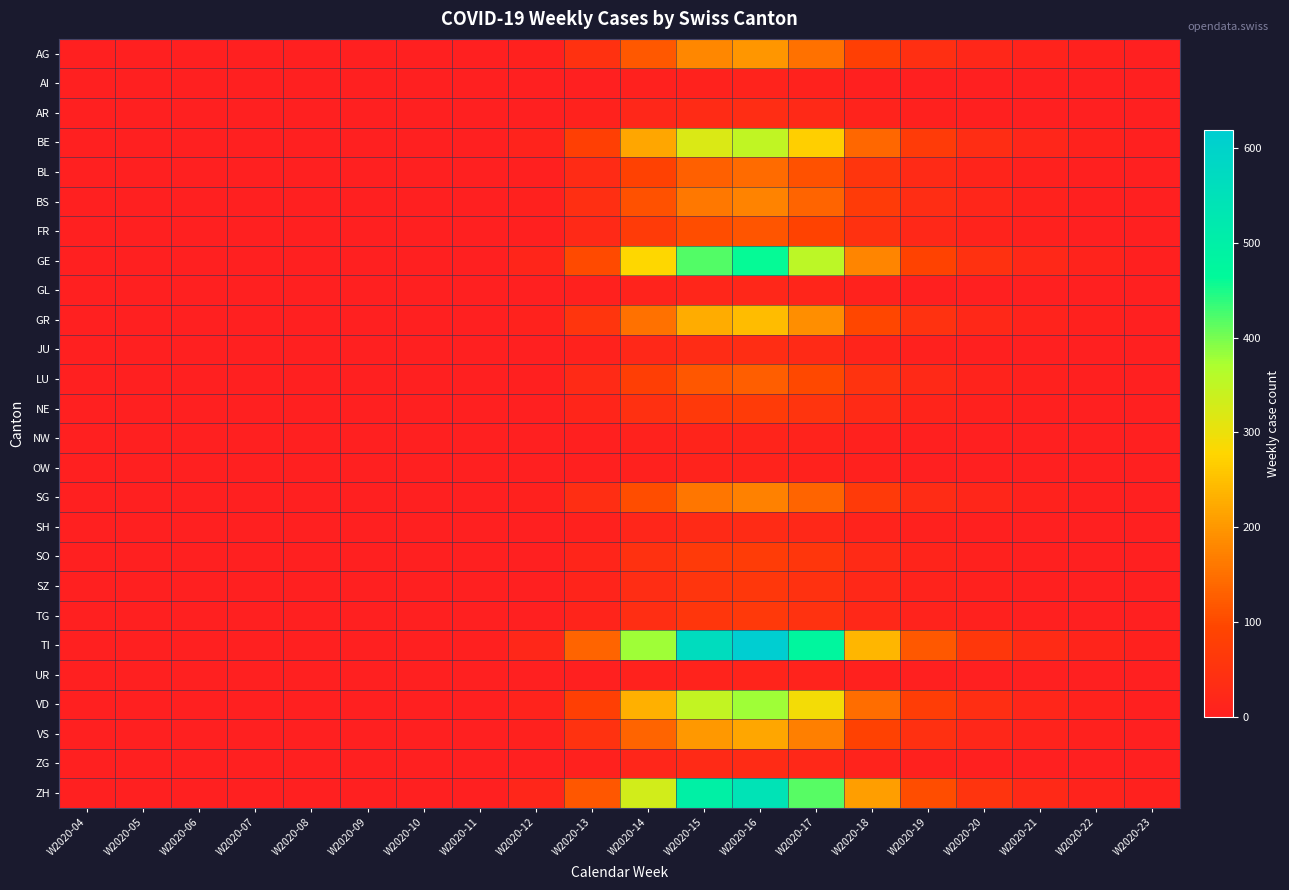

Reading right to left, what are all the values shown in this chart?

AG: W2020-23=2	W2020-22=5	W2020-21=10	W2020-20=20	W2020-19=40	W2020-18=80	W2020-17=150	W2020-16=200	W2020-15=180	W2020-14=120	W2020-13=45	W2020-12=5	W2020-11=0	W2020-10=0	W2020-09=0	W2020-08=0	W2020-07=0	W2020-06=0	W2020-05=0	W2020-04=0
AI: W2020-23=0	W2020-22=0	W2020-21=0	W2020-20=1	W2020-19=2	W2020-18=4	W2020-17=8	W2020-16=10	W2020-15=8	W2020-14=5	W2020-13=2	W2020-12=0	W2020-11=0	W2020-10=0	W2020-09=0	W2020-08=0	W2020-07=0	W2020-06=0	W2020-05=0	W2020-04=0
AR: W2020-23=0	W2020-22=0	W2020-21=1	W2020-20=3	W2020-19=6	W2020-18=12	W2020-17=25	W2020-16=35	W2020-15=30	W2020-14=20	W2020-13=8	W2020-12=1	W2020-11=0	W2020-10=0	W2020-09=0	W2020-08=0	W2020-07=0	W2020-06=0	W2020-05=0	W2020-04=0
BE: W2020-23=3	W2020-22=8	W2020-21=18	W2020-20=35	W2020-19=70	W2020-18=140	W2020-17=270	W2020-16=350	W2020-15=320	W2020-14=220	W2020-13=80	W2020-12=10	W2020-11=0	W2020-10=0	W2020-09=0	W2020-08=0	W2020-07=0	W2020-06=0	W2020-05=0	W2020-04=0
BL: W2020-23=1	W2020-22=3	W2020-21=7	W2020-20=14	W2020-19=28	W2020-18=55	W2020-17=110	W2020-16=145	W2020-15=130	W2020-14=85	W2020-13=30	W2020-12=4	W2020-11=0	W2020-10=0	W2020-09=1	W2020-08=0	W2020-07=0	W2020-06=0	W2020-05=0	W2020-04=0
BS: W2020-23=1	W2020-22=4	W2020-21=8	W2020-20=17	W2020-19=34	W2020-18=68	W2020-17=135	W2020-16=175	W2020-15=160	W2020-14=110	W2020-13=40	W2020-12=6	W2020-11=1	W2020-10=0	W2020-09=1	W2020-08=0	W2020-07=0	W2020-06=0	W2020-05=0	W2020-04=0
FR: W2020-23=1	W2020-22=2	W2020-21=5	W2020-20=11	W2020-19=22	W2020-18=44	W2020-17=88	W2020-16=115	W2020-15=105	W2020-14=70	W2020-13=25	W2020-12=3	W2020-11=0	W2020-10=0	W2020-09=0	W2020-08=0	W2020-07=0	W2020-06=0	W2020-05=0	W2020-04=0
GE: W2020-23=4	W2020-22=10	W2020-21=22	W2020-20=45	W2020-19=89	W2020-18=178	W2020-17=355	W2020-16=460	W2020-15=420	W2020-14=280	W2020-13=100	W2020-12=15	W2020-11=2	W2020-10=1	W2020-09=2	W2020-08=0	W2020-07=0	W2020-06=0	W2020-05=0	W2020-04=0
GL: W2020-23=0	W2020-22=0	W2020-21=1	W2020-20=2	W2020-19=4	W2020-18=8	W2020-17=15	W2020-16=20	W2020-15=18	W2020-14=12	W2020-13=5	W2020-12=1	W2020-11=0	W2020-10=0	W2020-09=0	W2020-08=0	W2020-07=0	W2020-06=0	W2020-05=0	W2020-04=0
GR: W2020-23=2	W2020-22=5	W2020-21=12	W2020-20=24	W2020-19=48	W2020-18=95	W2020-17=190	W2020-16=245	W2020-15=225	W2020-14=150	W2020-13=55	W2020-12=8	W2020-11=2	W2020-10=1	W2020-09=0	W2020-08=0	W2020-07=0	W2020-06=0	W2020-05=0	W2020-04=0
JU: W2020-23=0	W2020-22=1	W2020-21=2	W2020-20=3	W2020-19=7	W2020-18=14	W2020-17=28	W2020-16=36	W2020-15=33	W2020-14=22	W2020-13=8	W2020-12=1	W2020-11=0	W2020-10=0	W2020-09=0	W2020-08=0	W2020-07=0	W2020-06=0	W2020-05=0	W2020-04=0
LU: W2020-23=1	W2020-22=3	W2020-21=6	W2020-20=12	W2020-19=25	W2020-18=49	W2020-17=99	W2020-16=128	W2020-15=117	W2020-14=78	W2020-13=28	W2020-12=4	W2020-11=0	W2020-10=0	W2020-09=0	W2020-08=0	W2020-07=0	W2020-06=0	W2020-05=0	W2020-04=0
NE: W2020-23=1	W2020-22=1	W2020-21=3	W2020-20=7	W2020-19=13	W2020-18=27	W2020-17=53	W2020-16=69	W2020-15=63	W2020-14=42	W2020-13=15	W2020-12=2	W2020-11=0	W2020-10=0	W2020-09=0	W2020-08=0	W2020-07=0	W2020-06=0	W2020-05=0	W2020-04=0
NW: W2020-23=0	W2020-22=0	W2020-21=1	W2020-20=1	W2020-19=3	W2020-18=5	W2020-17=11	W2020-16=14	W2020-15=13	W2020-14=8	W2020-13=3	W2020-12=0	W2020-11=0	W2020-10=0	W2020-09=0	W2020-08=0	W2020-07=0	W2020-06=0	W2020-05=0	W2020-04=0
OW: W2020-23=0	W2020-22=0	W2020-21=1	W2020-20=1	W2020-19=2	W2020-18=5	W2020-17=9	W2020-16=12	W2020-15=11	W2020-14=7	W2020-13=3	W2020-12=0	W2020-11=0	W2020-10=0	W2020-09=0	W2020-08=0	W2020-07=0	W2020-06=0	W2020-05=0	W2020-04=0
SG: W2020-23=1	W2020-22=4	W2020-21=8	W2020-20=17	W2020-19=33	W2020-18=66	W2020-17=133	W2020-16=172	W2020-15=158	W2020-14=105	W2020-13=38	W2020-12=5	W2020-11=1	W2020-10=0	W2020-09=0	W2020-08=0	W2020-07=0	W2020-06=0	W2020-05=0	W2020-04=0
SH: W2020-23=0	W2020-22=1	W2020-21=1	W2020-20=3	W2020-19=6	W2020-18=12	W2020-17=23	W2020-16=30	W2020-15=27	W2020-14=18	W2020-13=7	W2020-12=1	W2020-11=0	W2020-10=0	W2020-09=0	W2020-08=0	W2020-07=0	W2020-06=0	W2020-05=0	W2020-04=0
SO: W2020-23=1	W2020-22=1	W2020-21=3	W2020-20=7	W2020-19=14	W2020-18=28	W2020-17=56	W2020-16=72	W2020-15=66	W2020-14=44	W2020-13=16	W2020-12=2	W2020-11=0	W2020-10=0	W2020-09=0	W2020-08=0	W2020-07=0	W2020-06=0	W2020-05=0	W2020-04=0
SZ: W2020-23=0	W2020-22=1	W2020-21=3	W2020-20=6	W2020-19=11	W2020-18=23	W2020-17=45	W2020-16=59	W2020-15=54	W2020-14=36	W2020-13=13	W2020-12=2	W2020-11=0	W2020-10=0	W2020-09=0	W2020-08=0	W2020-07=0	W2020-06=0	W2020-05=0	W2020-04=0
TG: W2020-23=0	W2020-22=1	W2020-21=3	W2020-20=6	W2020-19=12	W2020-18=24	W2020-17=48	W2020-16=63	W2020-15=57	W2020-14=38	W2020-13=14	W2020-12=2	W2020-11=0	W2020-10=0	W2020-09=0	W2020-08=0	W2020-07=0	W2020-06=0	W2020-05=0	W2020-04=0
TI: W2020-23=5	W2020-22=14	W2020-21=30	W2020-20=60	W2020-19=120	W2020-18=239	W2020-17=478	W2020-16=619	W2020-15=567	W2020-14=378	W2020-13=135	W2020-12=20	W2020-11=3	W2020-10=0	W2020-09=0	W2020-08=0	W2020-07=0	W2020-06=0	W2020-05=0	W2020-04=0
UR: W2020-23=0	W2020-22=0	W2020-21=1	W2020-20=1	W2020-19=3	W2020-18=5	W2020-17=10	W2020-16=14	W2020-15=12	W2020-14=8	W2020-13=3	W2020-12=0	W2020-11=0	W2020-10=0	W2020-09=0	W2020-08=0	W2020-07=0	W2020-06=0	W2020-05=0	W2020-04=0
VD: W2020-23=3	W2020-22=8	W2020-21=18	W2020-20=37	W2020-19=73	W2020-18=146	W2020-17=292	W2020-16=378	W2020-15=346	W2020-14=231	W2020-13=82	W2020-12=12	W2020-11=2	W2020-10=1	W2020-09=1	W2020-08=0	W2020-07=0	W2020-06=0	W2020-05=0	W2020-04=0
VS: W2020-23=2	W2020-22=5	W2020-21=11	W2020-20=21	W2020-19=43	W2020-18=85	W2020-17=170	W2020-16=220	W2020-15=201	W2020-14=134	W2020-13=48	W2020-12=7	W2020-11=1	W2020-10=0	W2020-09=1	W2020-08=0	W2020-07=0	W2020-06=0	W2020-05=0	W2020-04=0
ZG: W2020-23=0	W2020-22=1	W2020-21=1	W2020-20=3	W2020-19=6	W2020-18=12	W2020-17=24	W2020-16=31	W2020-15=28	W2020-14=19	W2020-13=7	W2020-12=1	W2020-11=0	W2020-10=0	W2020-09=0	W2020-08=0	W2020-07=0	W2020-06=0	W2020-05=0	W2020-04=0
ZH: W2020-23=5	W2020-22=12	W2020-21=26	W2020-20=52	W2020-19=105	W2020-18=209	W2020-17=418	W2020-16=542	W2020-15=496	W2020-14=330	W2020-13=118	W2020-12=18	W2020-11=2	W2020-10=0	W2020-09=0	W2020-08=0	W2020-07=0	W2020-06=0	W2020-05=0	W2020-04=0